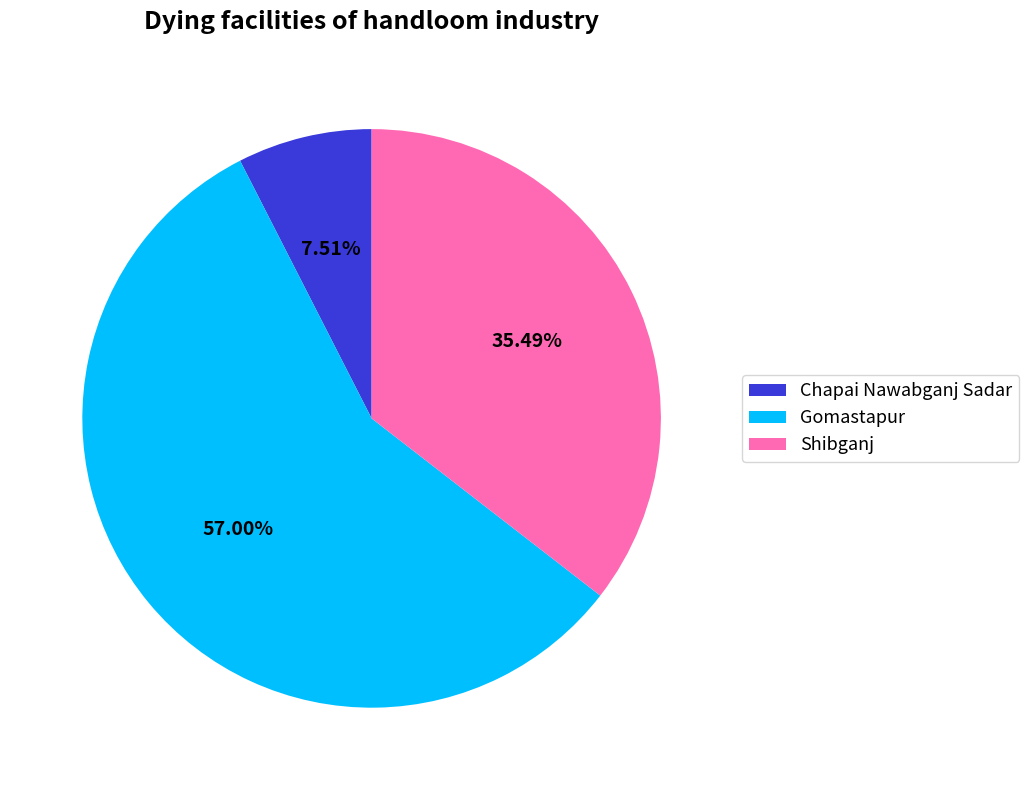

Count the number of slices in the pie.

3